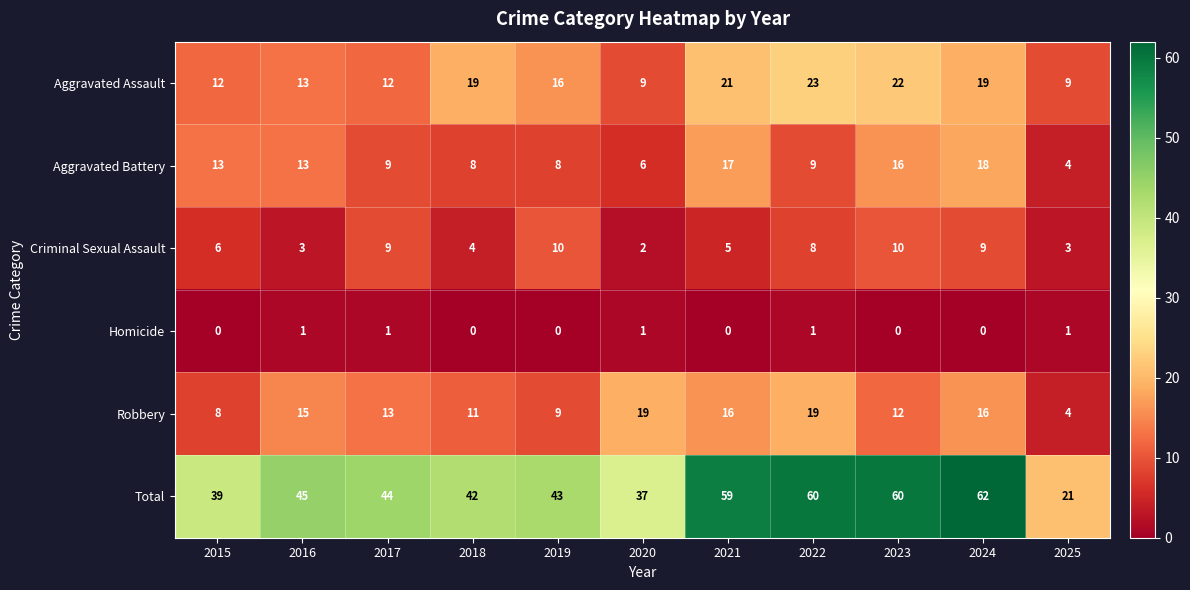

What is the difference between the Criminal Sexual Assault values at 2017 and 2025?

6